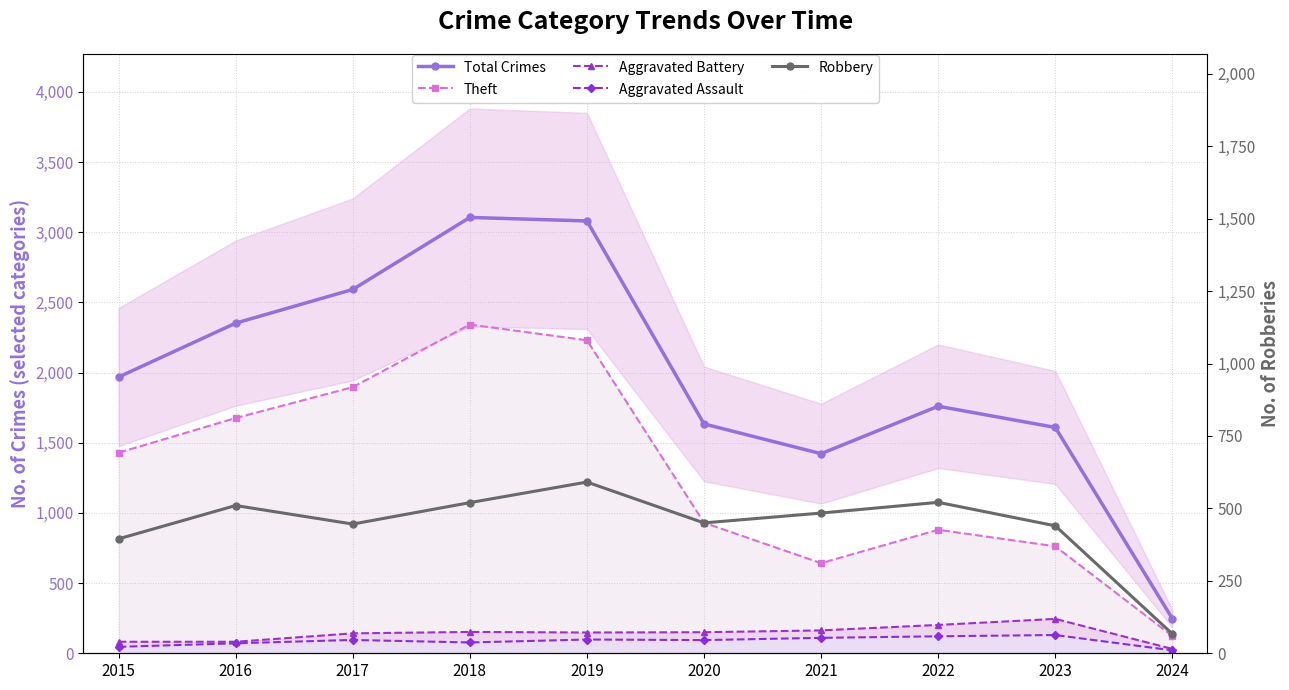

Between 2016 and 2022, which series saw the biggest shift?

Theft